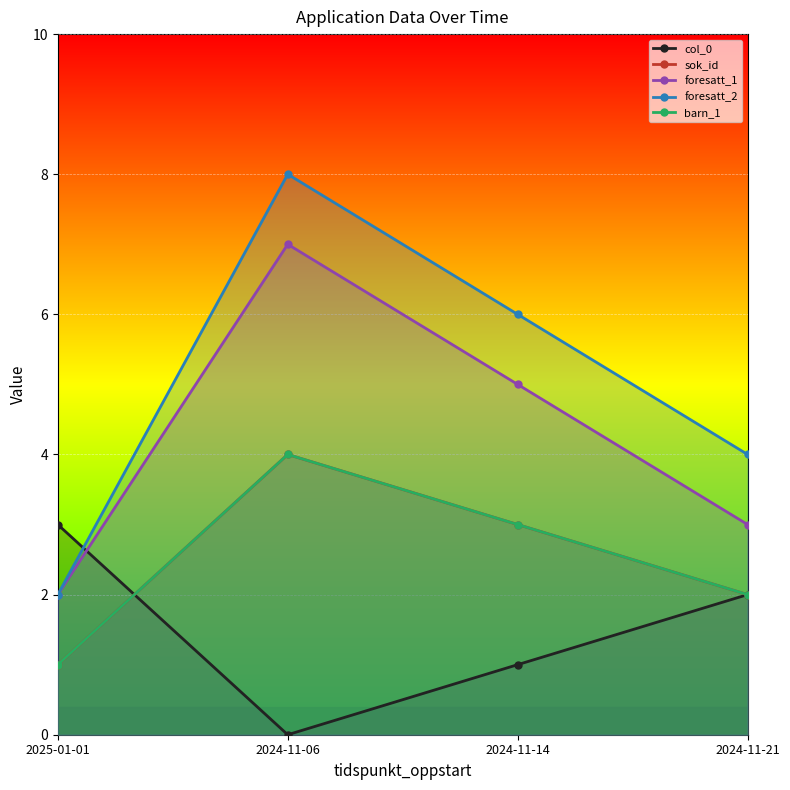

Reading left to right, extract all data points from this chart.

col_0: 2025-01-01=3	2024-11-06=0	2024-11-14=1	2024-11-21=2
sok_id: 2025-01-01=1	2024-11-06=4	2024-11-14=3	2024-11-21=2
foresatt_1: 2025-01-01=2	2024-11-06=7	2024-11-14=5	2024-11-21=3
foresatt_2: 2025-01-01=2	2024-11-06=8	2024-11-14=6	2024-11-21=4
barn_1: 2025-01-01=1	2024-11-06=4	2024-11-14=3	2024-11-21=2